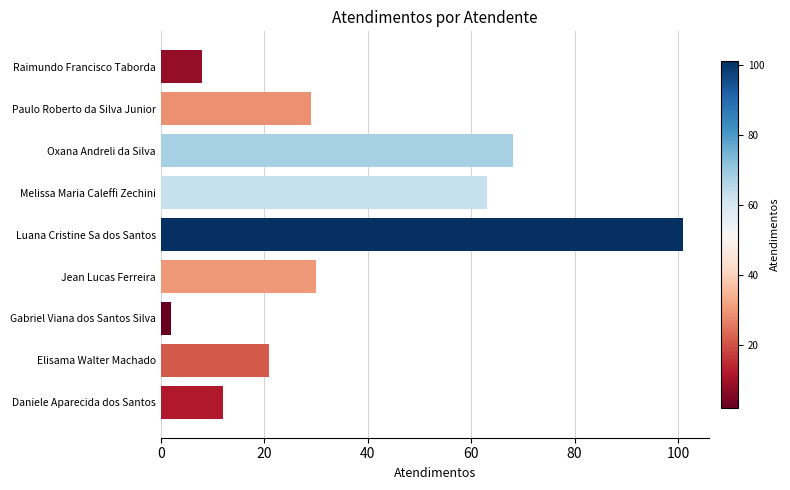

Does the chart contain any negative values?

No